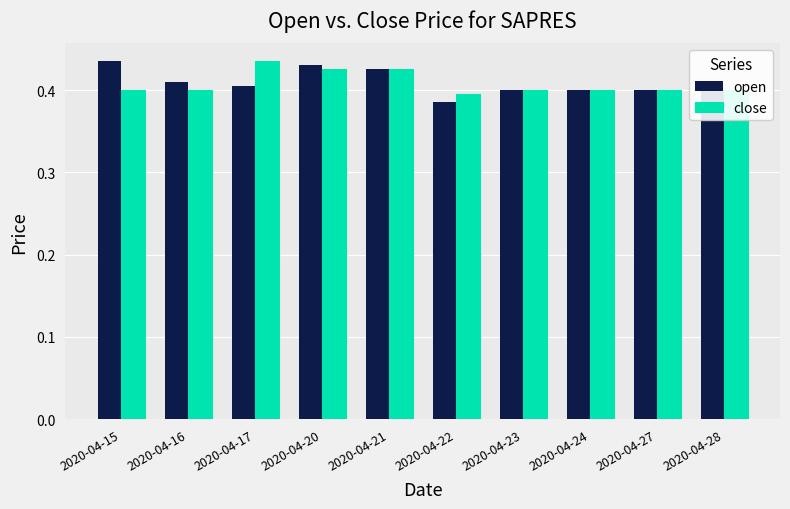

At how many categories does at least one series exceed 0?

10